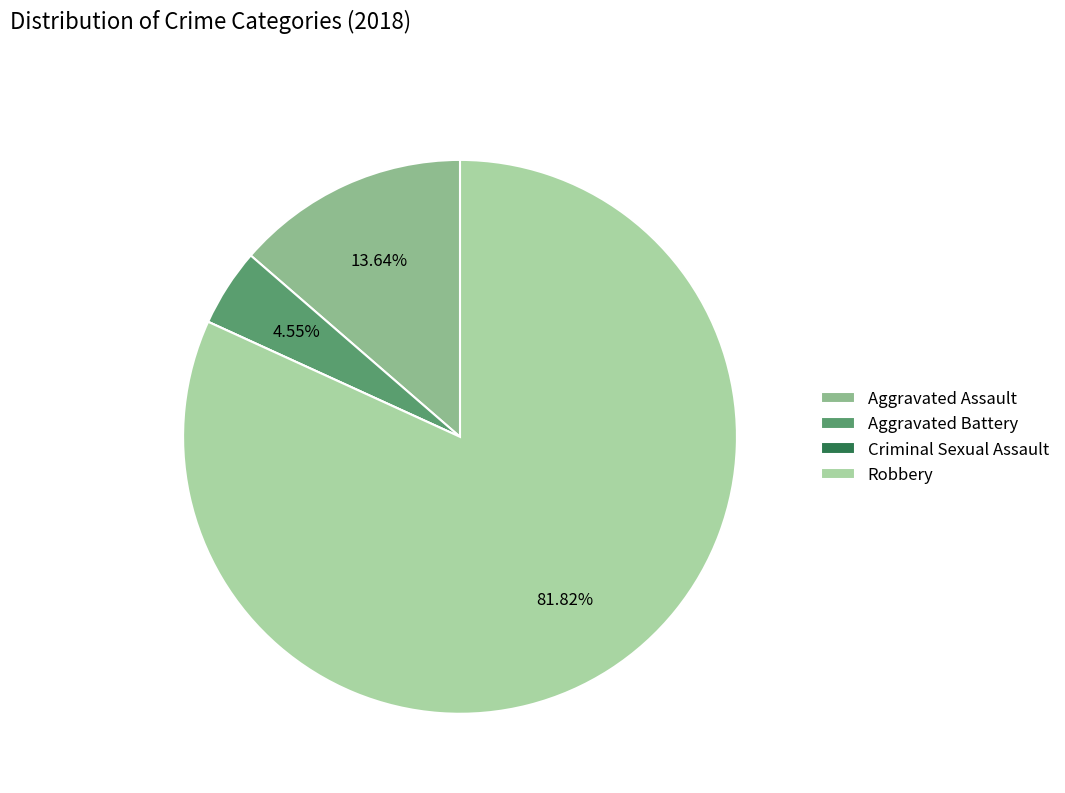

Is the sum of Aggravated Battery and Robbery greater than half?

Yes